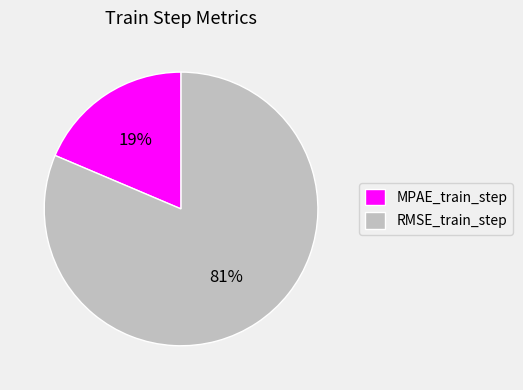

How many slices are in this pie chart?

2